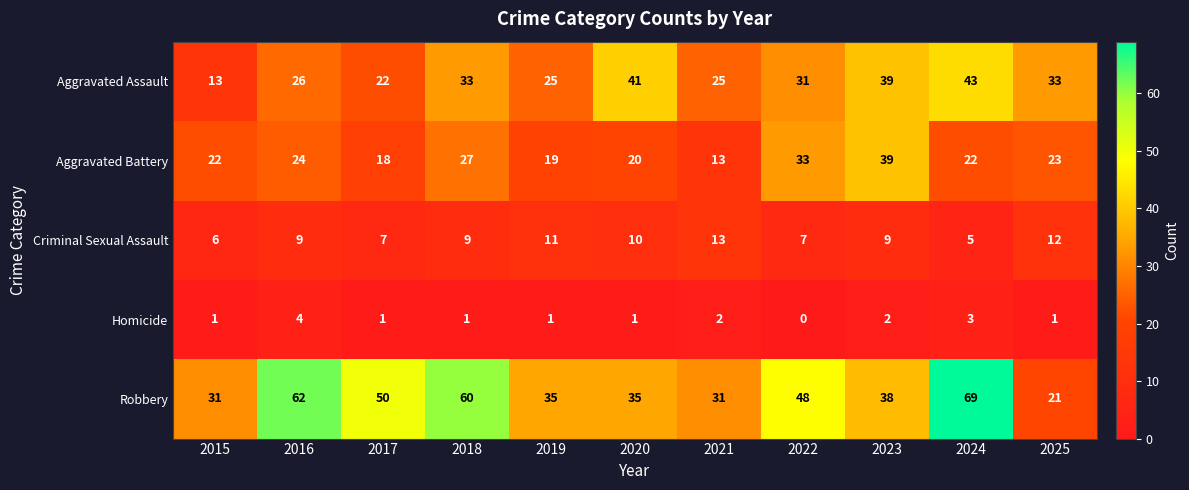

What is the average value of the Criminal Sexual Assault series?

9